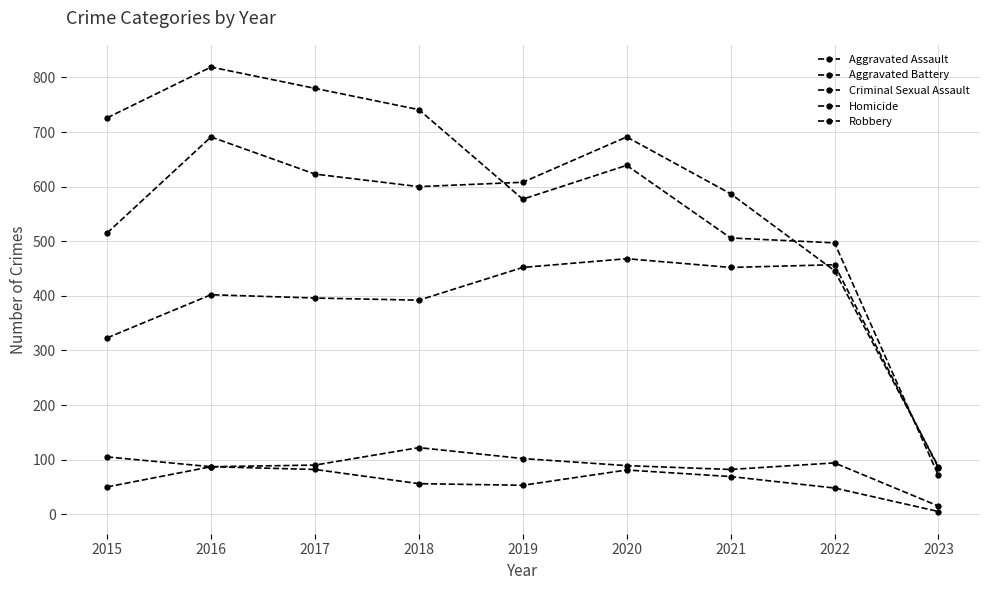

True or false: Aggravated Assault has a value of 750 at 2019.

False